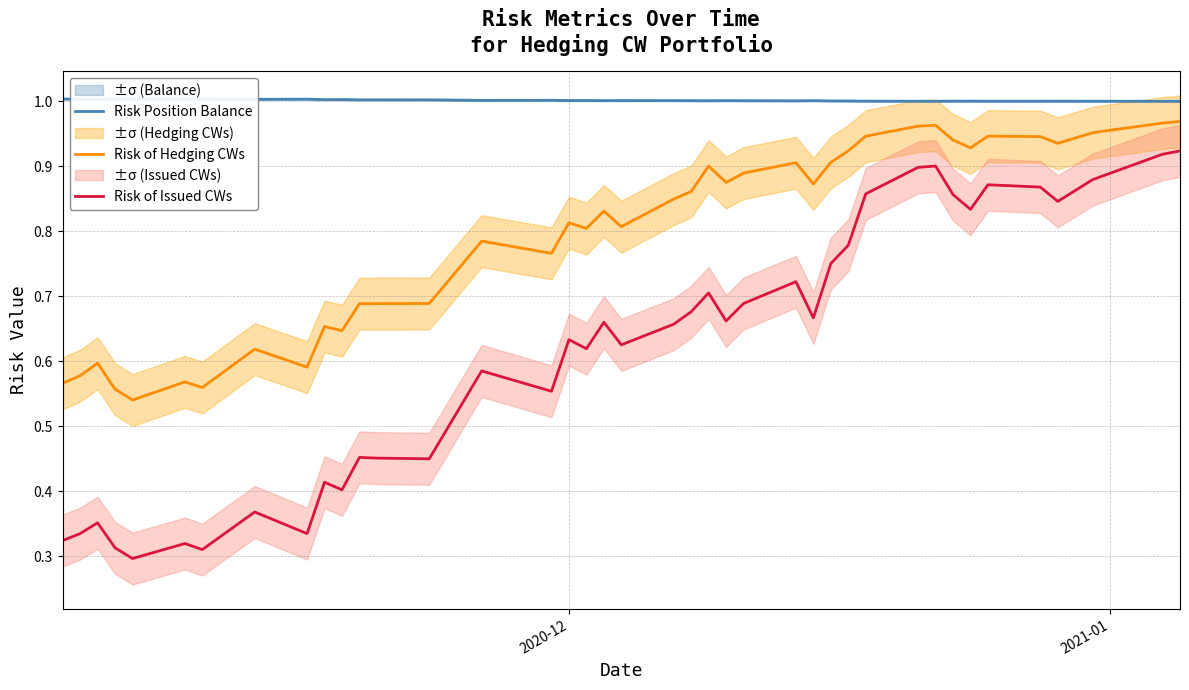

True or false: Risk of Issued CWs and Risk of Hedging CWs intersect in this chart.

False